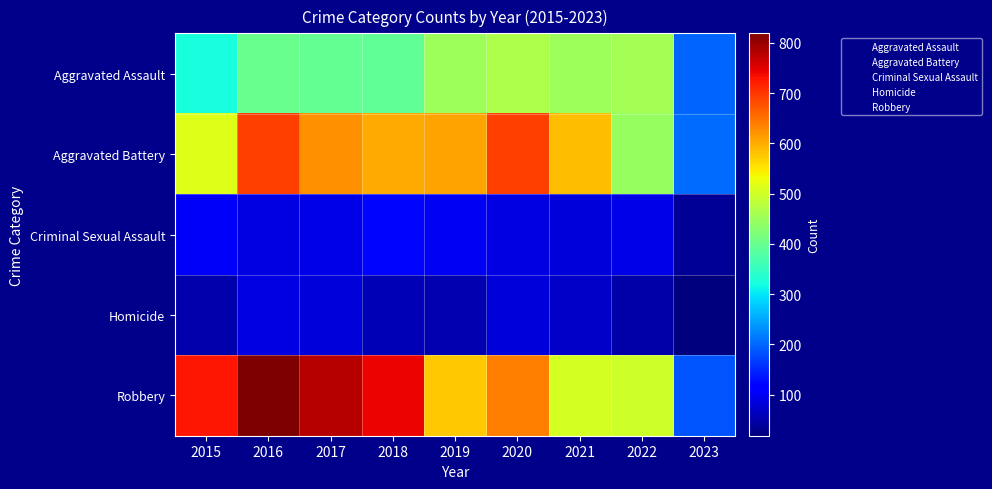

What is the minimum value shown in the chart?

18